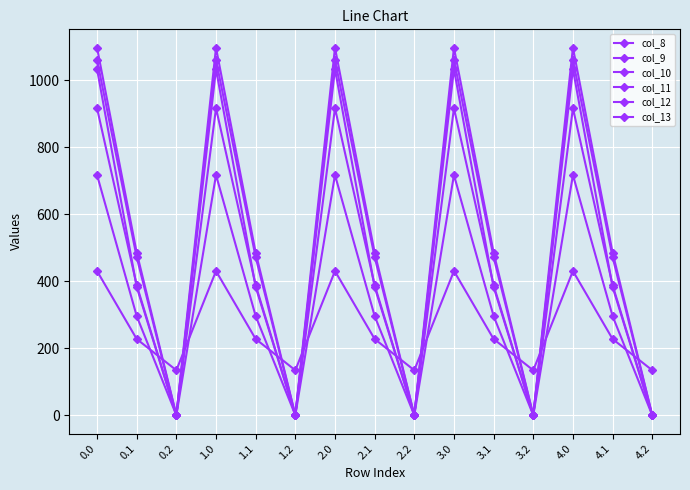

What is the label of the 6th point from the left?

1.2